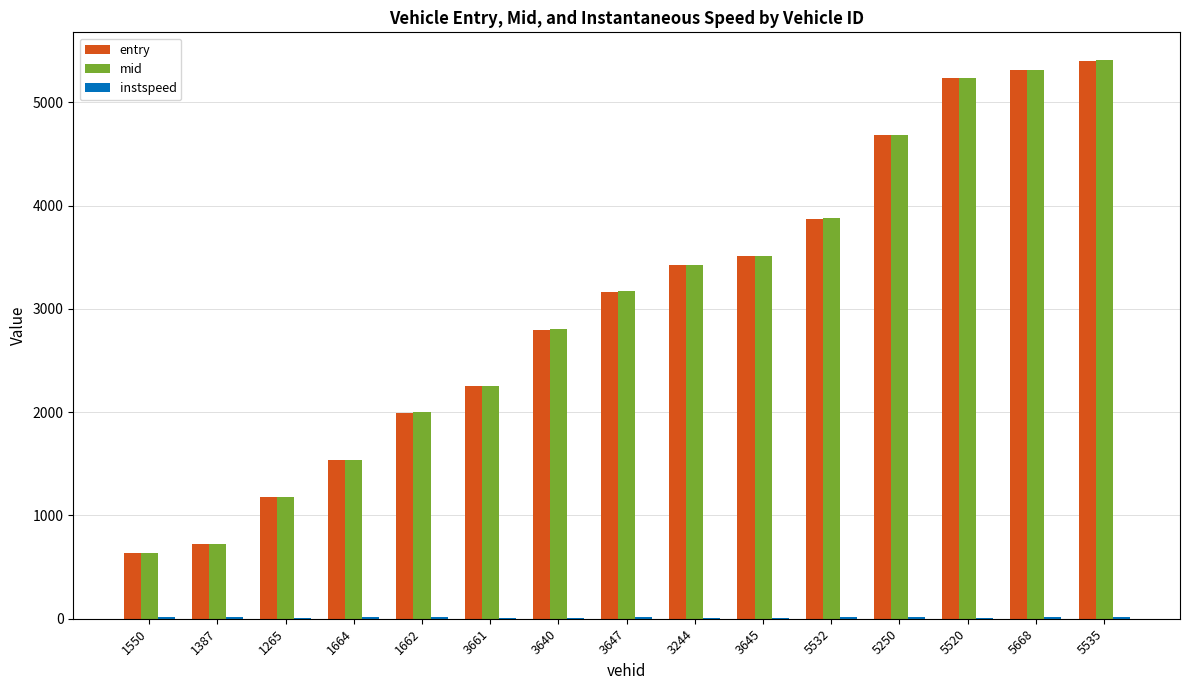

How many groups of bars are there?

15